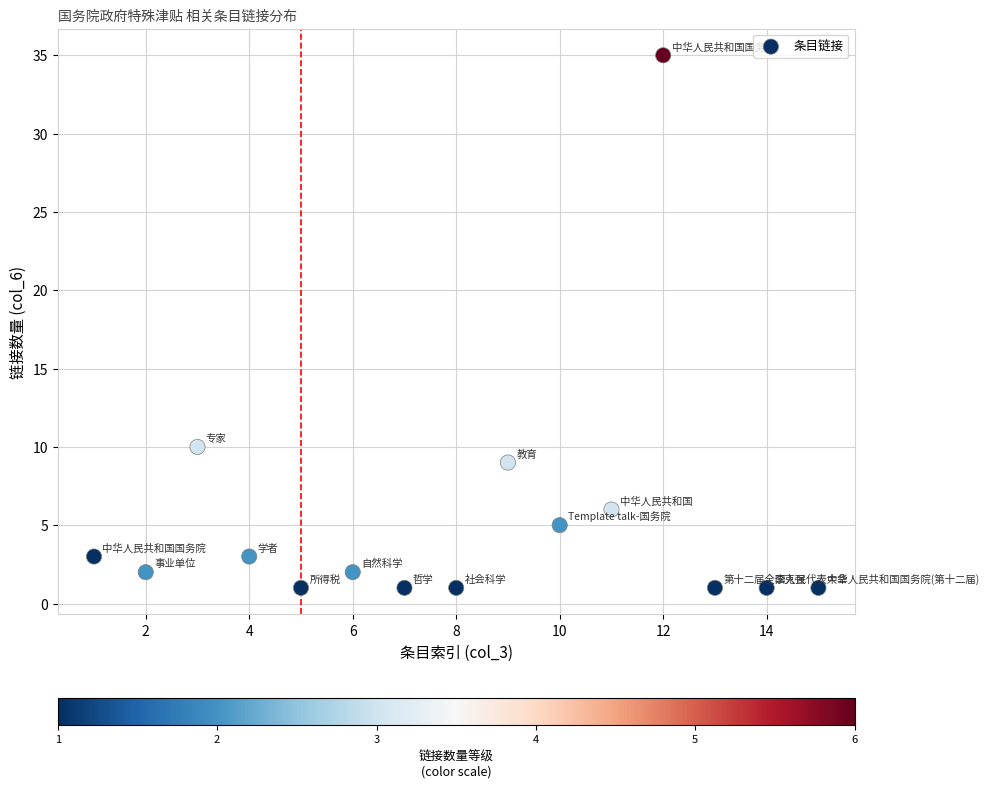

What is the range of Y values (max minus min)?

34